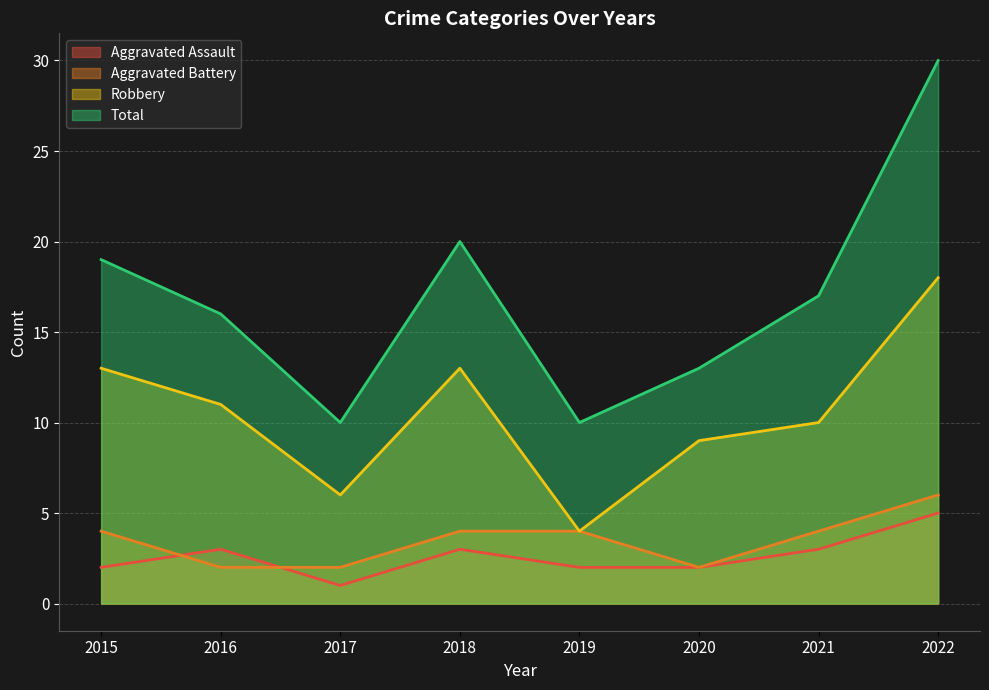

How many lines are shown in the chart?

4